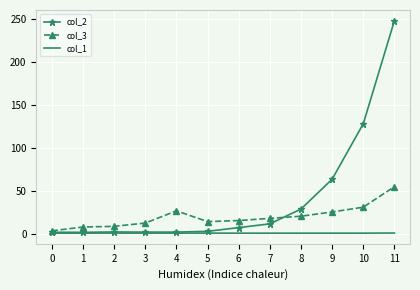

List the series in order of their overall mean, highest first.

col_2, col_3, col_1